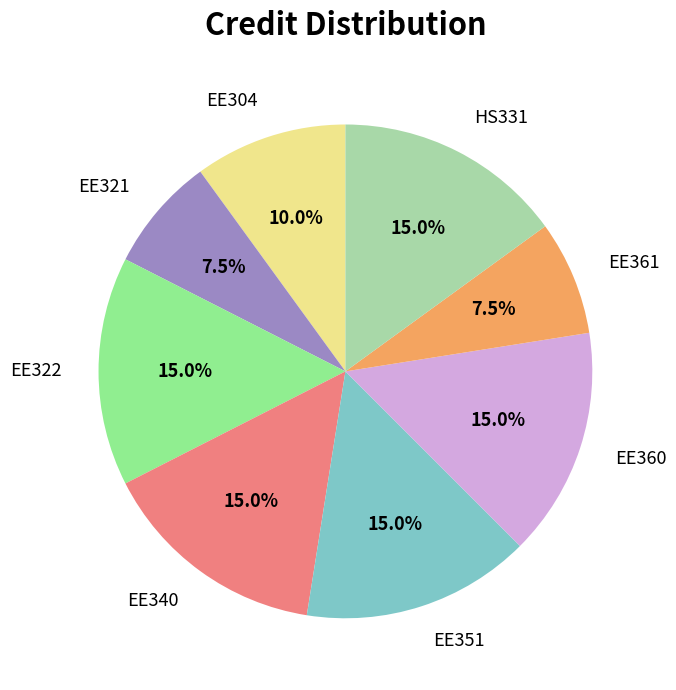

What percentage is NOT represented by EE304?

90.0%